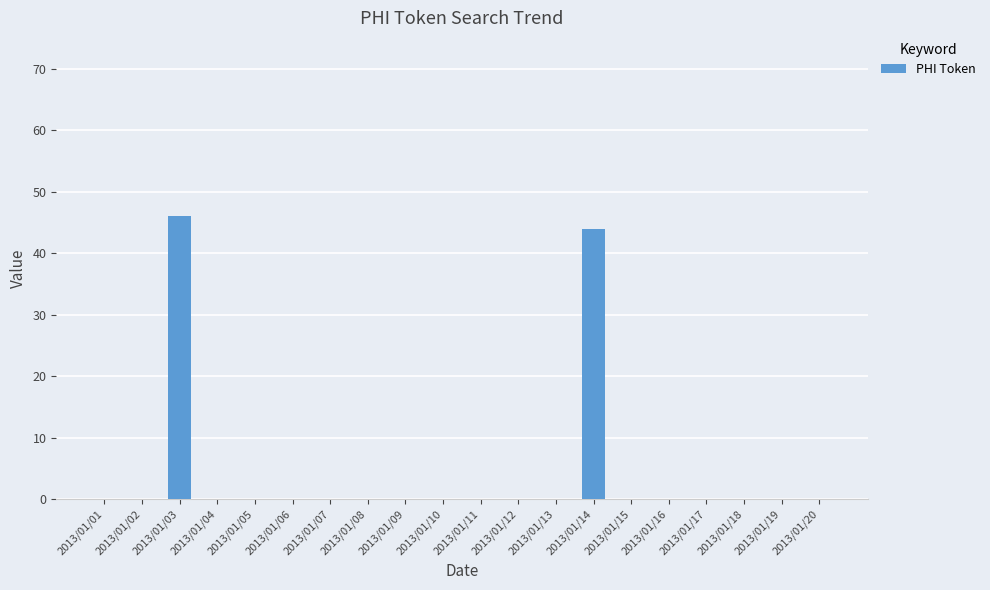

The value at 2013/01/08 is 0. True or false?

True